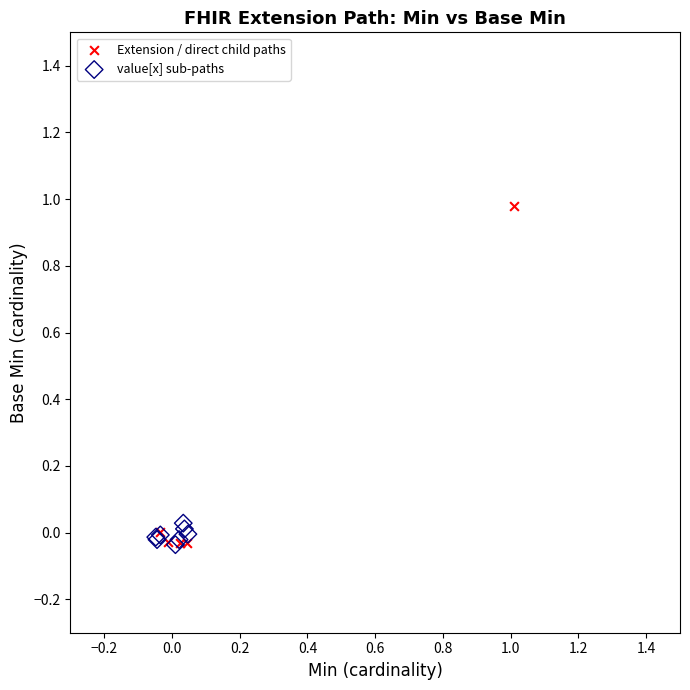

Which series reaches the maximum Y coordinate?

Extension / direct child paths